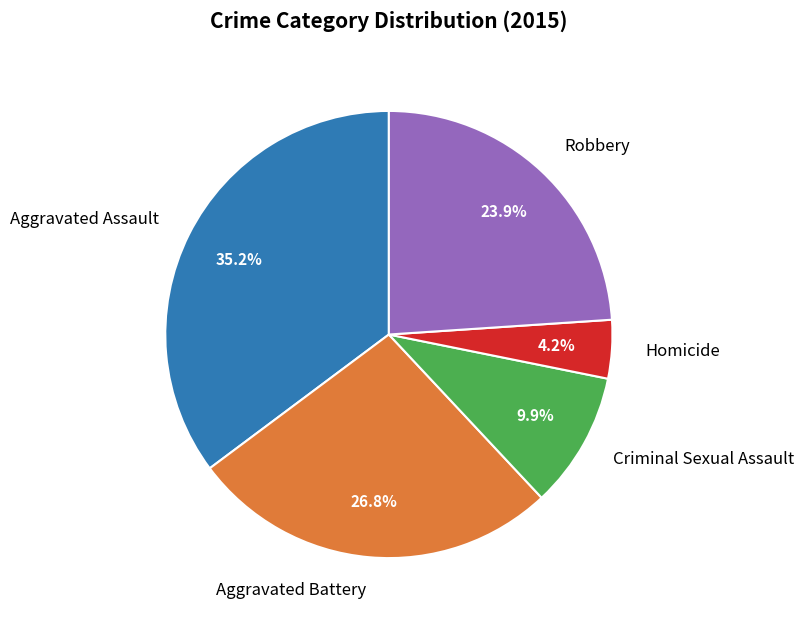

Is it true that Robbery is 24% of the pie?

True